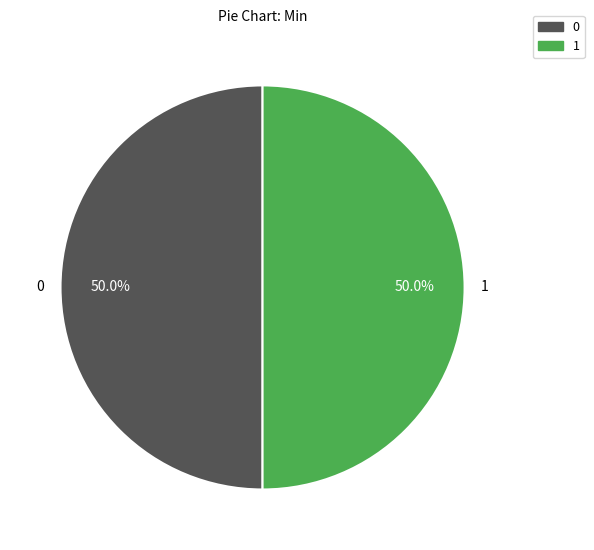

What portion of the pie excludes 0?

50.0%